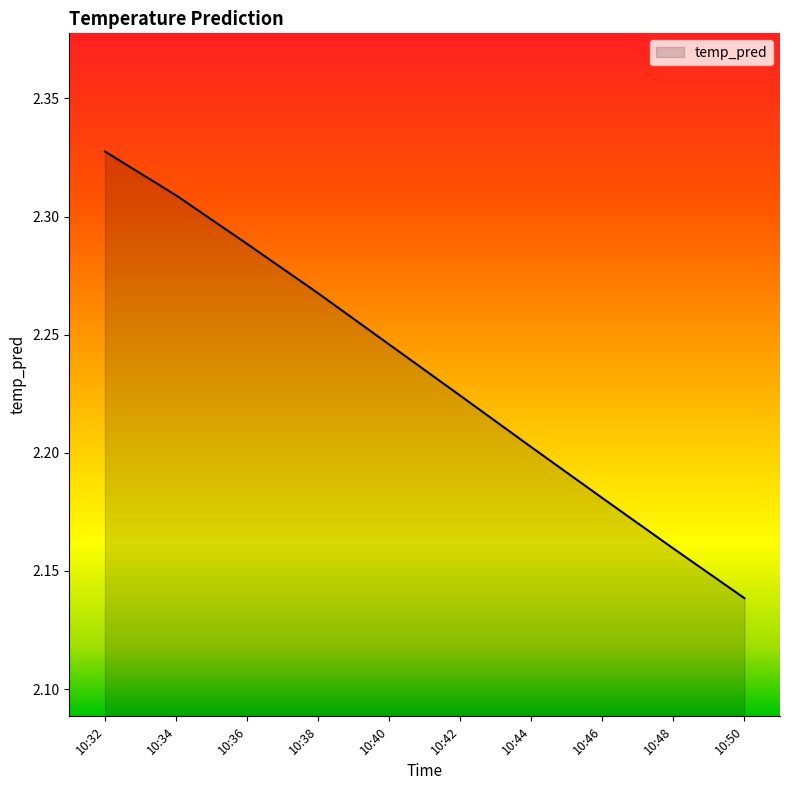

List the labels in order of value, largest first.

10:32, 10:34, 10:36, 10:38, 10:40, 10:42, 10:44, 10:46, 10:48, 10:50